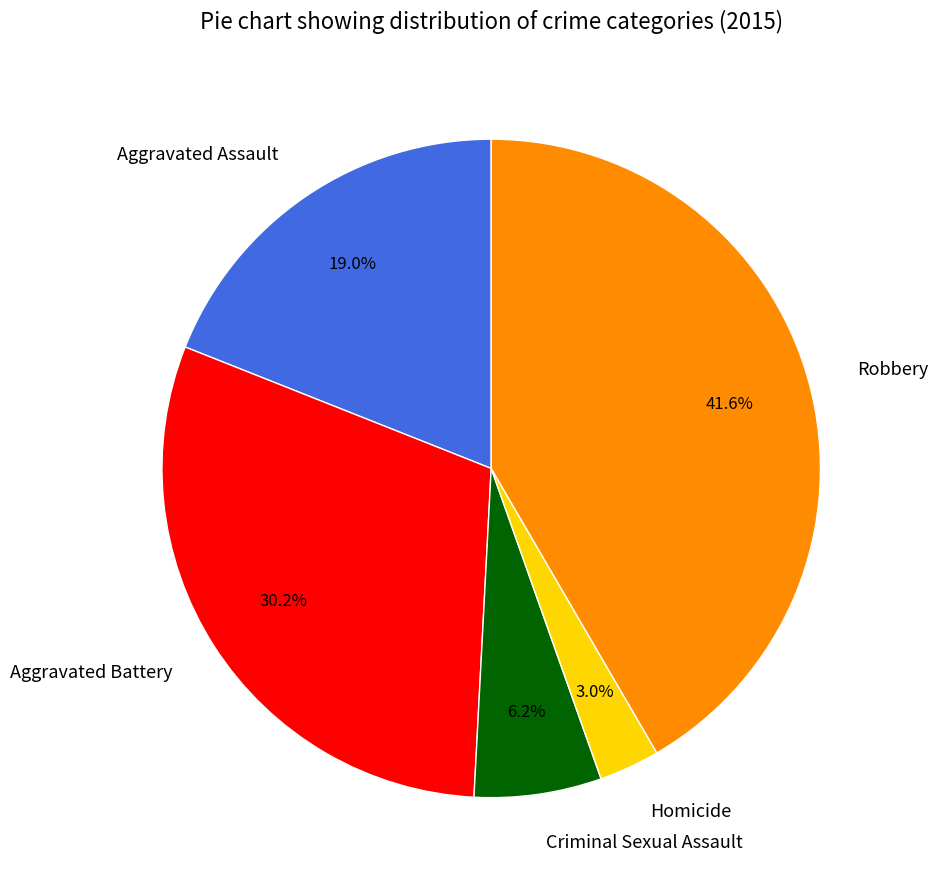

How many segments does this pie chart have?

5